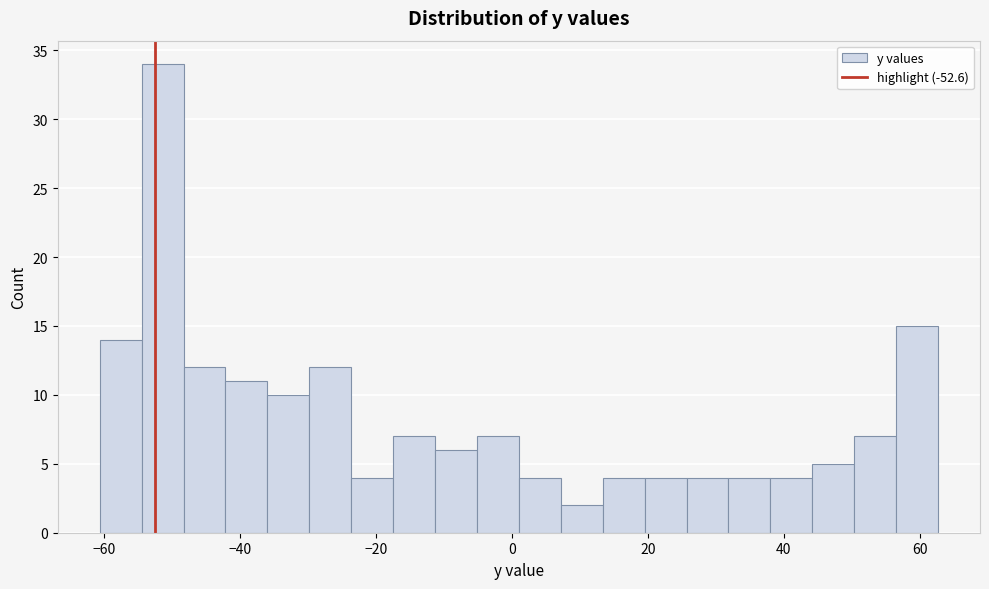

Read against the x-axis, roughly where is the centre of the tallest bar?

-52